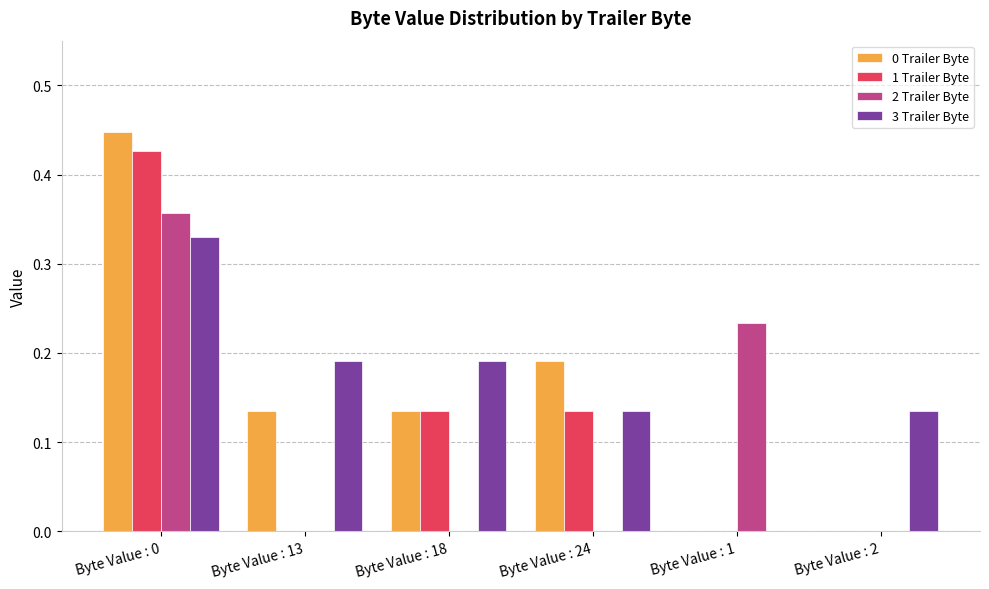

Count the 2 Trailer Byte values in the range 0 to 1.

6